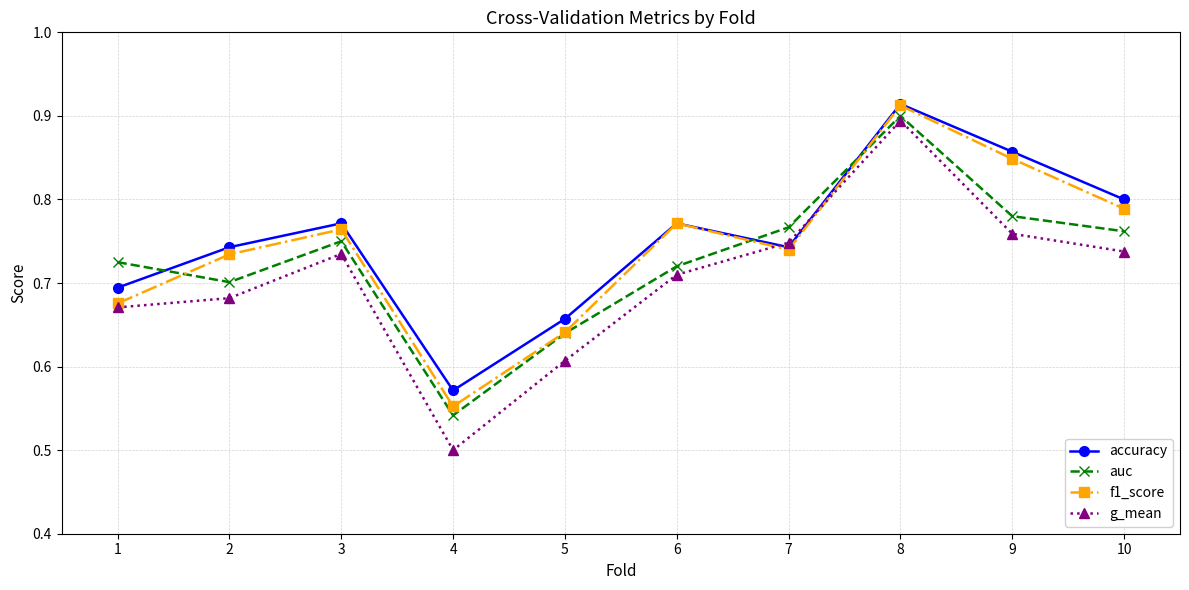

Does the chart display data point markers on the line(s)?

Yes